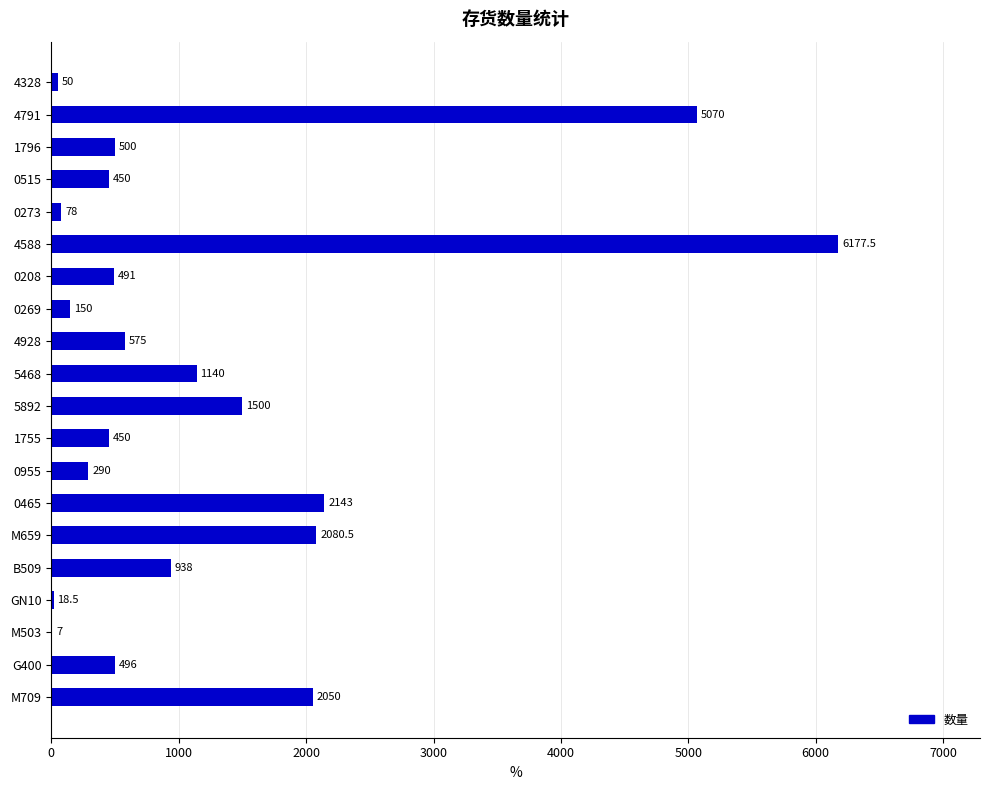

Reading bottom to top, list all the values displayed in this chart.

M709=2050.0	G400=496.0	M503=7.0	GN10=18.5	B509=938.0	M659=2080.5	0465=2143.0	0955=290.0	1755=450.0	5892=1500.0	5468=1140.0	4928=575.0	0269=150.0	0208=491.0	4588=6177.5	0273=78.0	0515=450.0	1796=500.0	4791=5070.0	4328=50.0